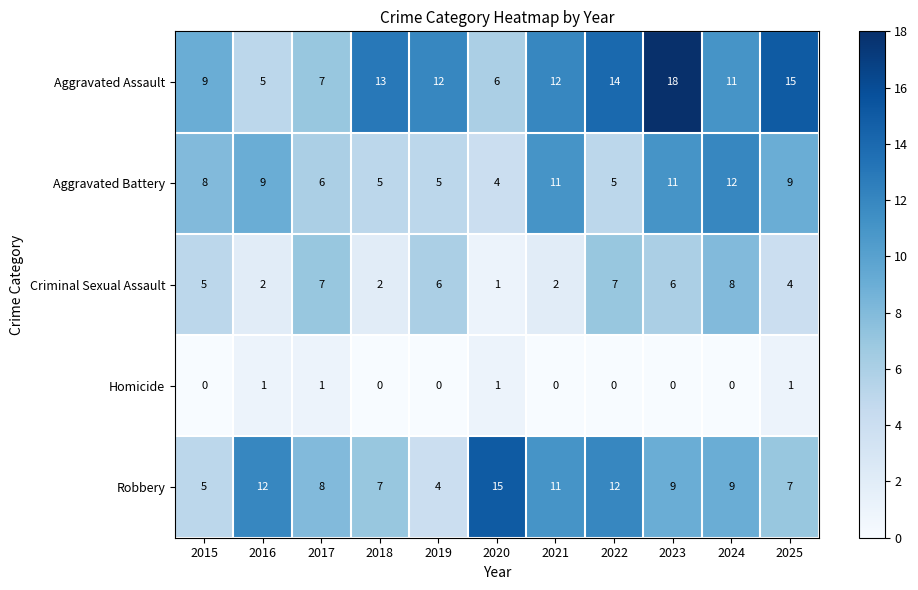

List the series in order of their peak value, highest first.

Aggravated Assault, Robbery, Aggravated Battery, Criminal Sexual Assault, Homicide